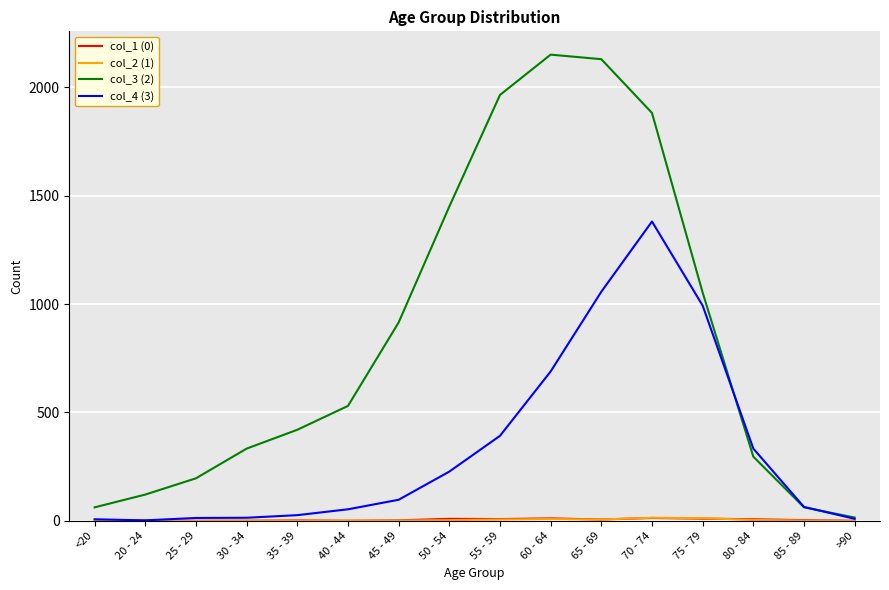

Is this an area chart (filled region under the line)?

No